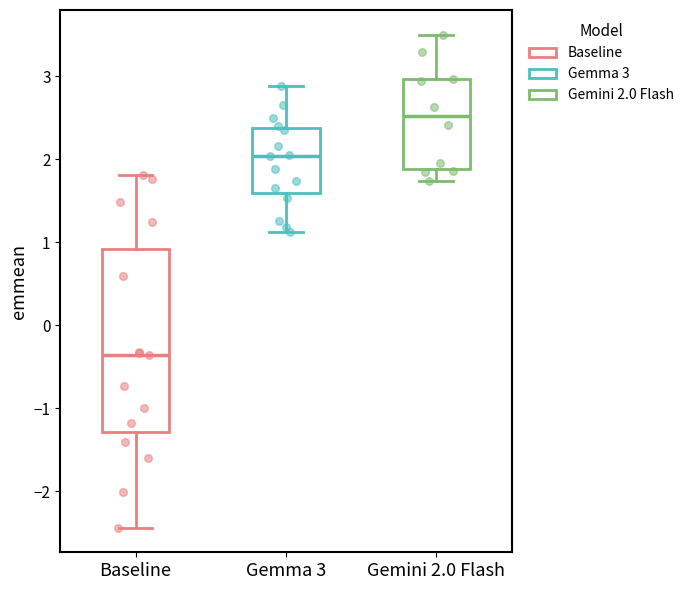

Where does the lower whisker of the box for Gemini 2.0 Flash end on the y-axis? The values are not printed on the chart, so give them approximately, as read against the axis.

1.7